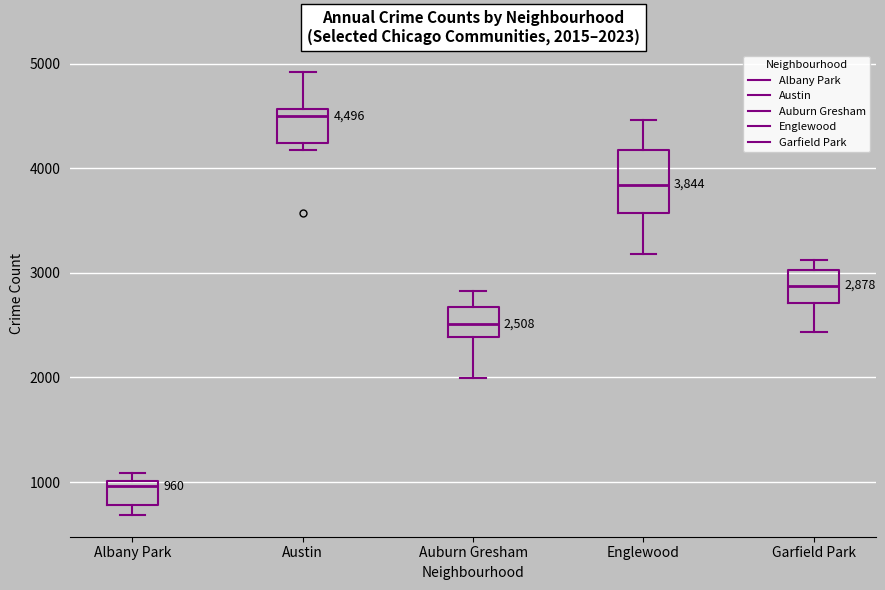

Comparing the boxes themselves (not the whiskers), which one is the tallest?

Englewood